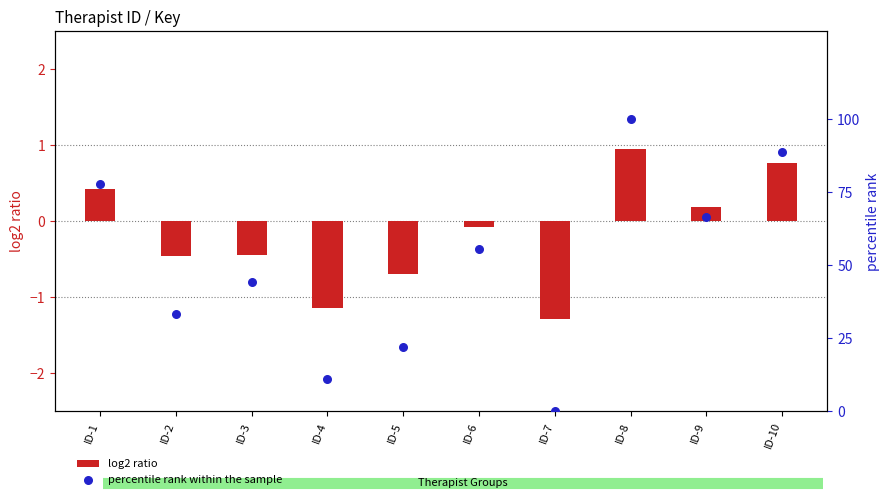

Which series has the largest Y range (max minus min)?

percentile rank within the sample